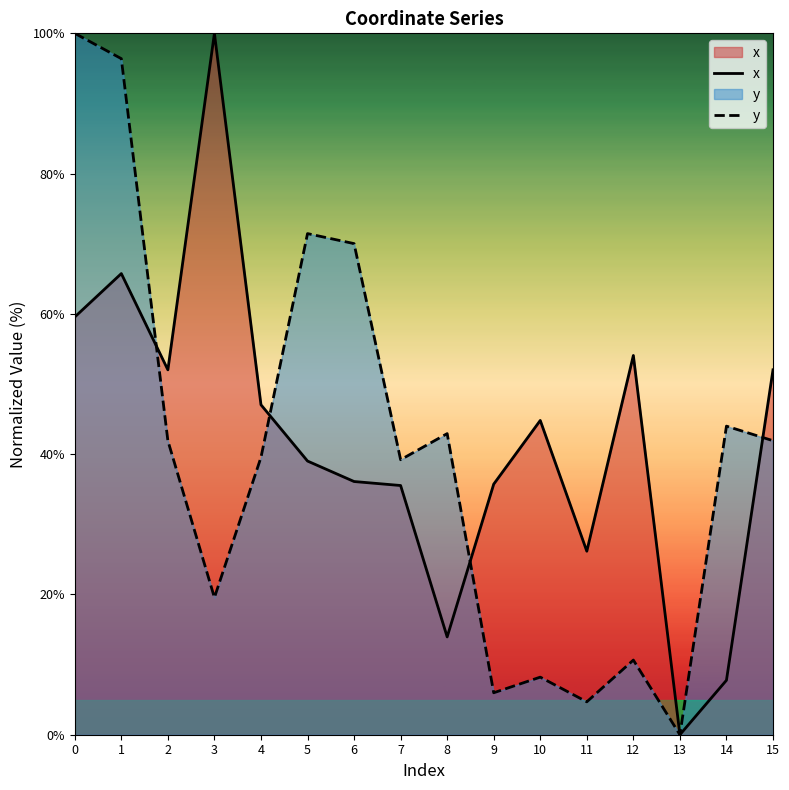

At which category is the sum across all series the highest?

1